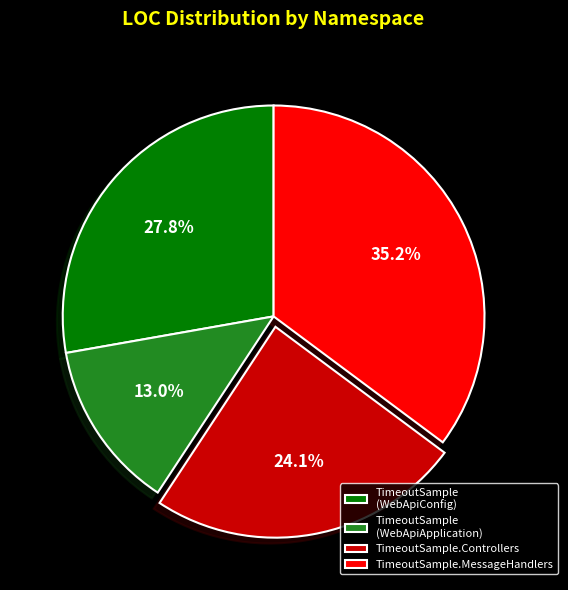

To the nearest percent, what portion does TimeoutSample.MessageHandlers represent?

35%